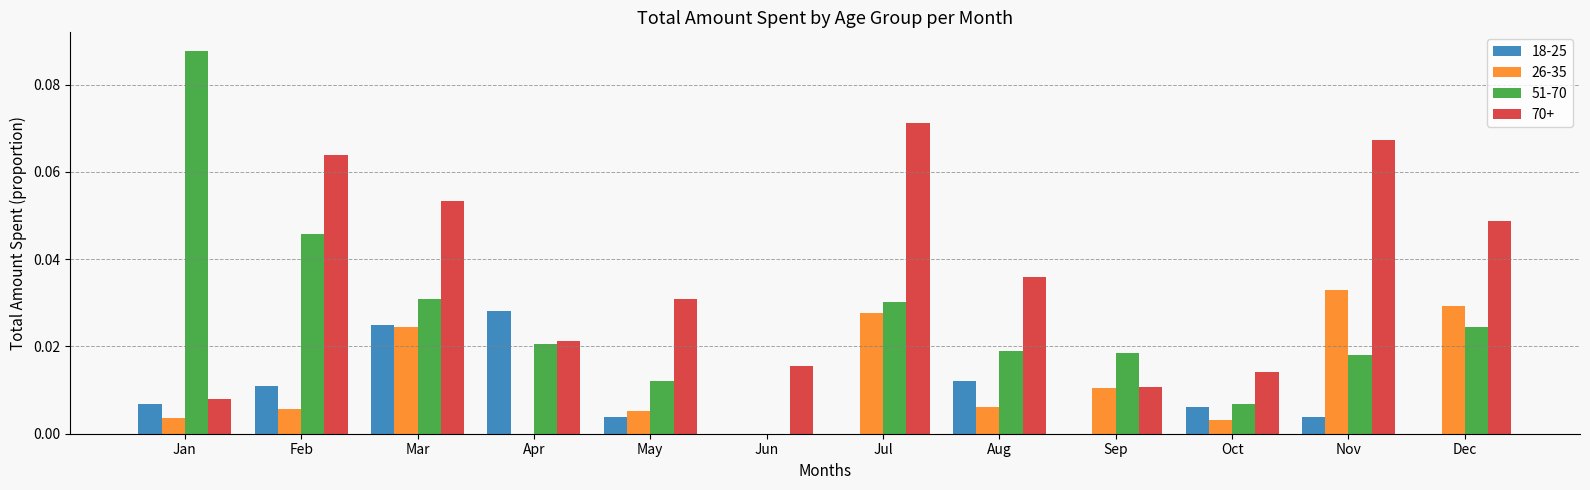

Count the 18-25 values in the range 0 to 1.

12